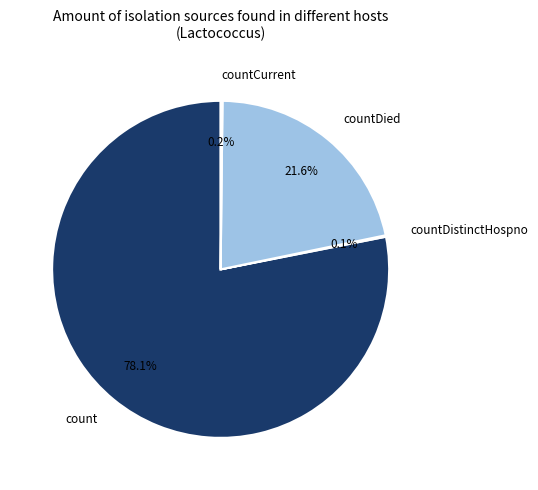

The count slice represents 78% of the pie. True or false?

True